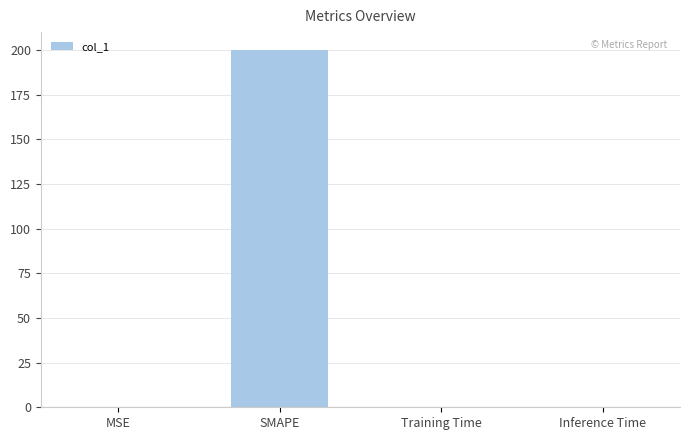

Which label corresponds to the largest value in the chart?

SMAPE